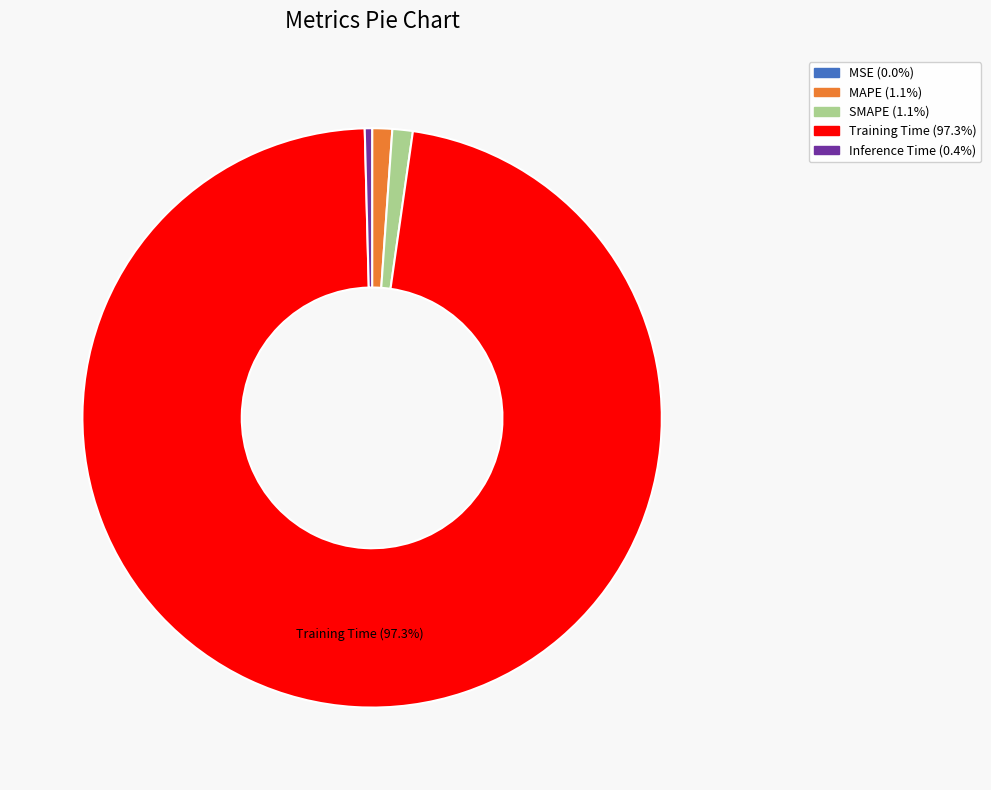

Do SMAPE and Training Time together represent more than half of the pie?

Yes